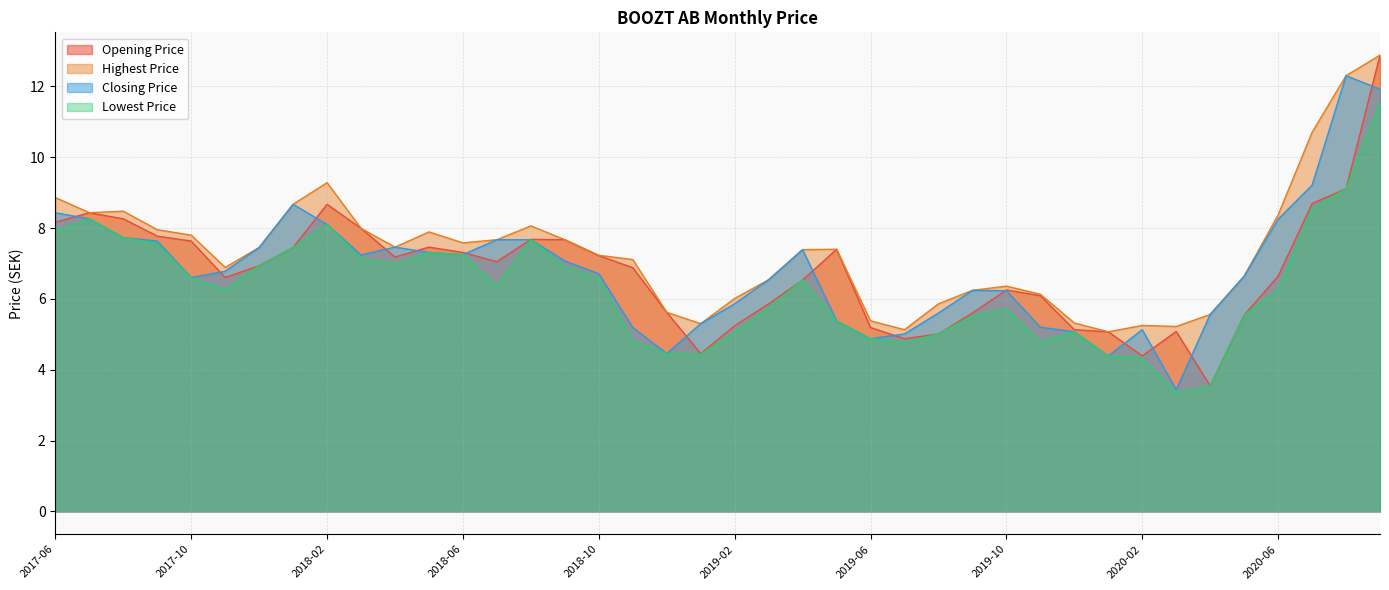

How many interior local valleys does the Lowest Price series have?

7